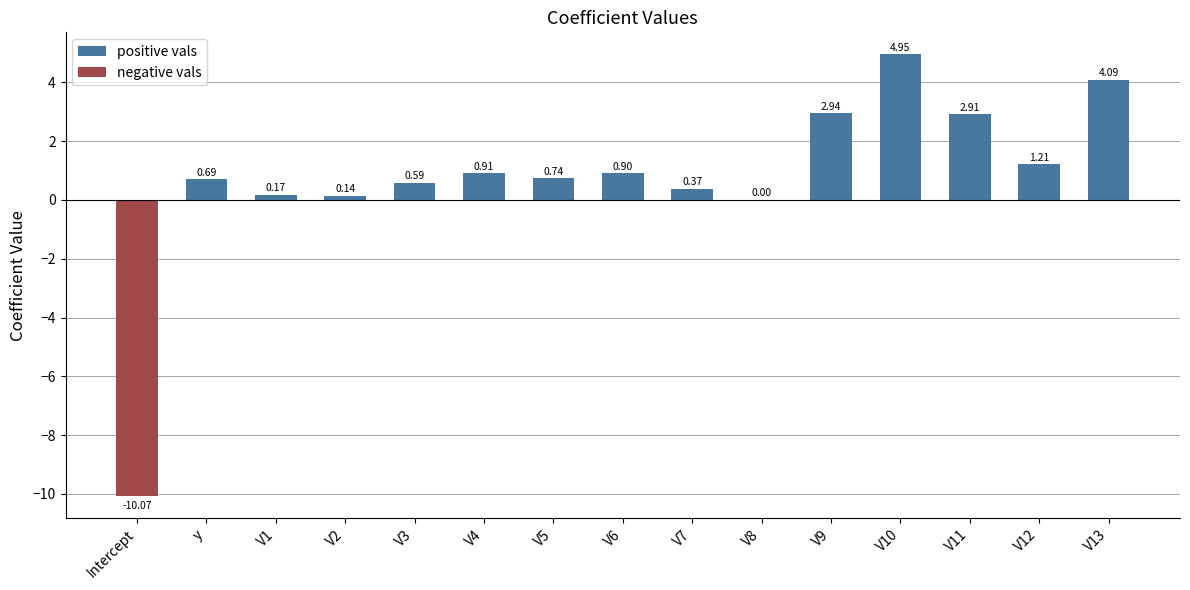

What is the sum of the positive vals values at V3 and V7?

1.0